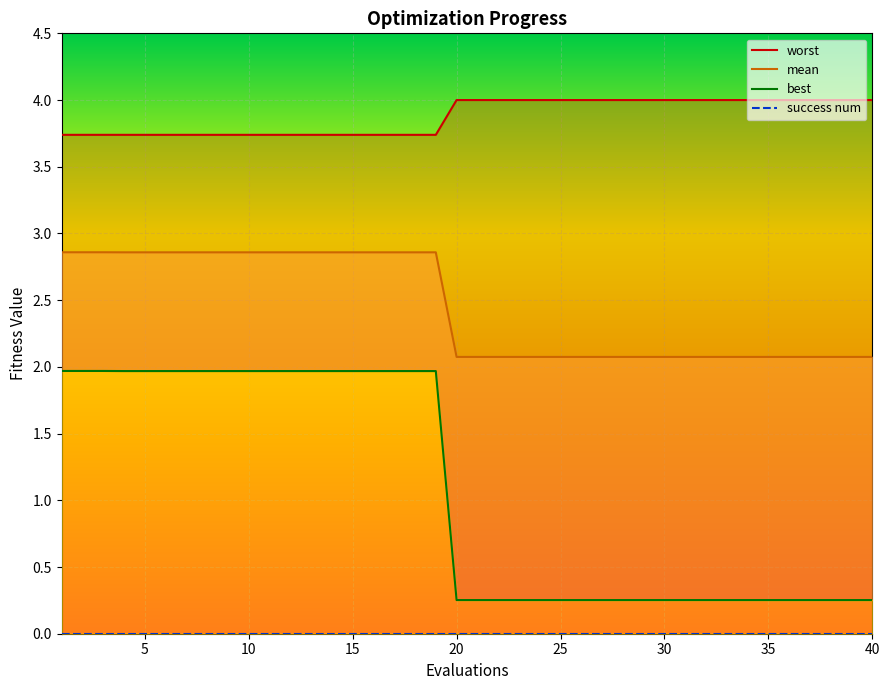

The value of worst at 32 is 4.0. True or false?

True